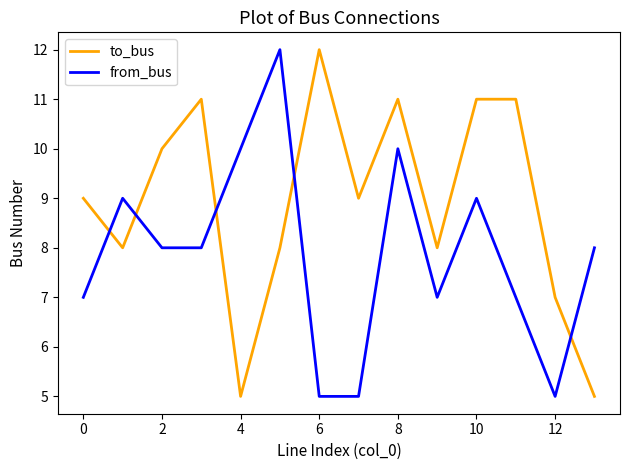

What is the maximum value shown in the chart?

12